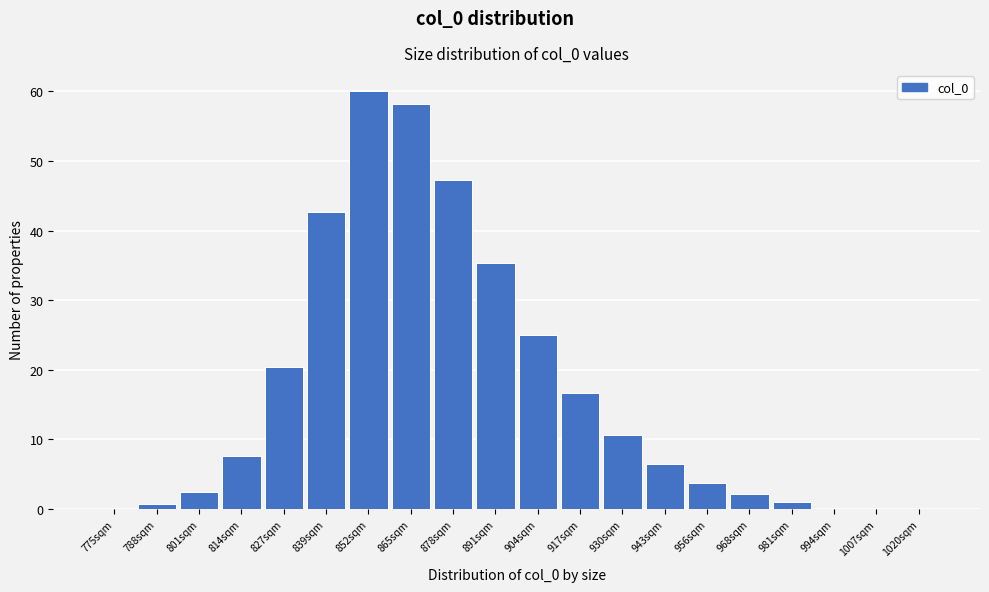

Is it true that the value at 814sqm is 11.4?

False